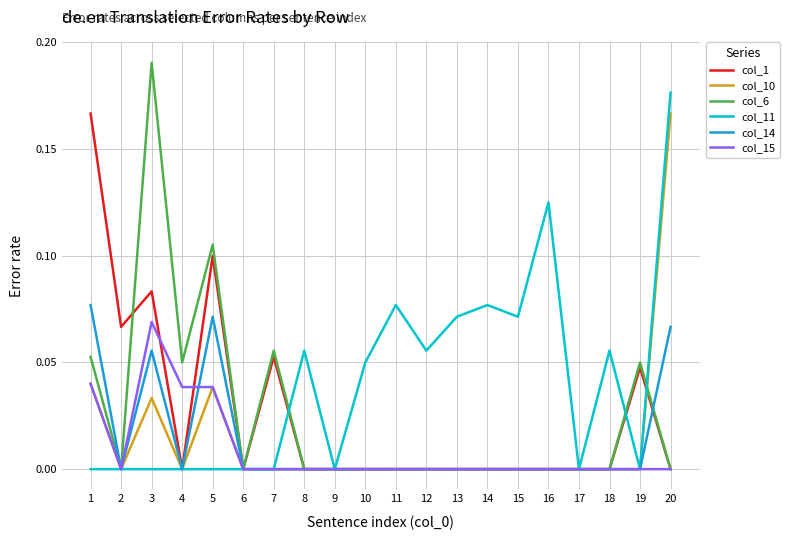

Which series has the widest spread of values?

col_6